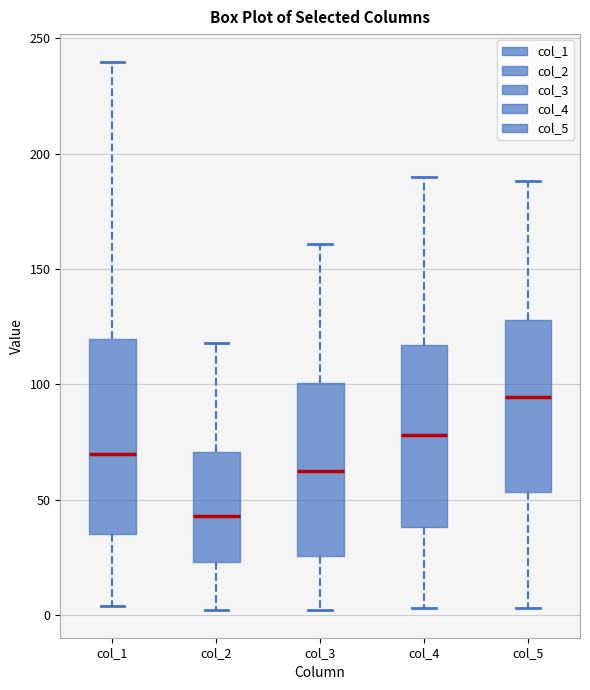

Which box's median line is the highest?

col_5